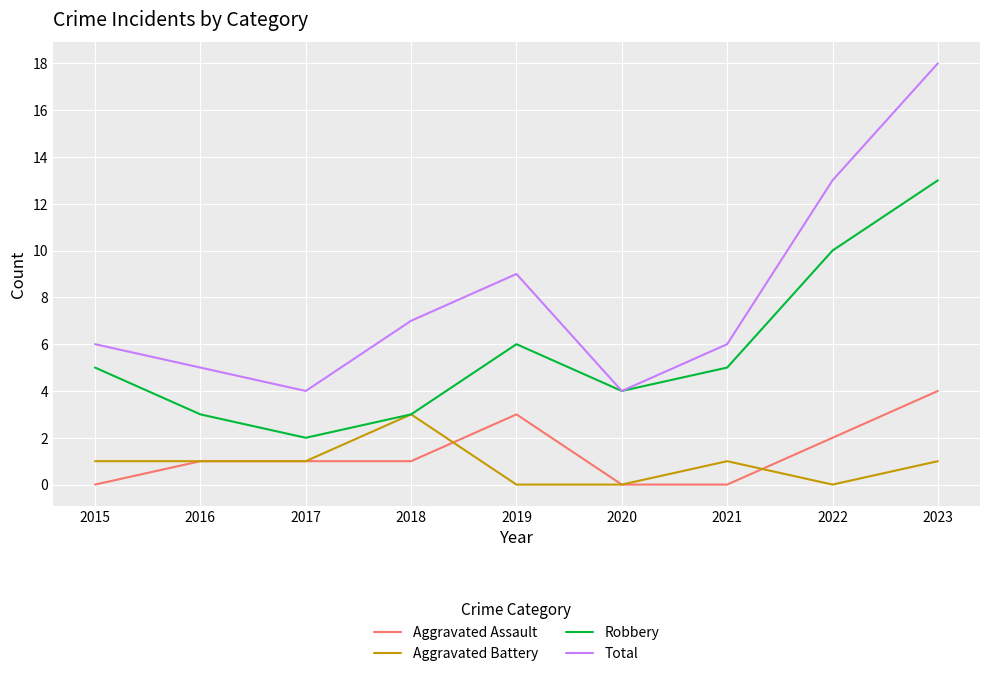

Which series has the widest spread of values?

Total